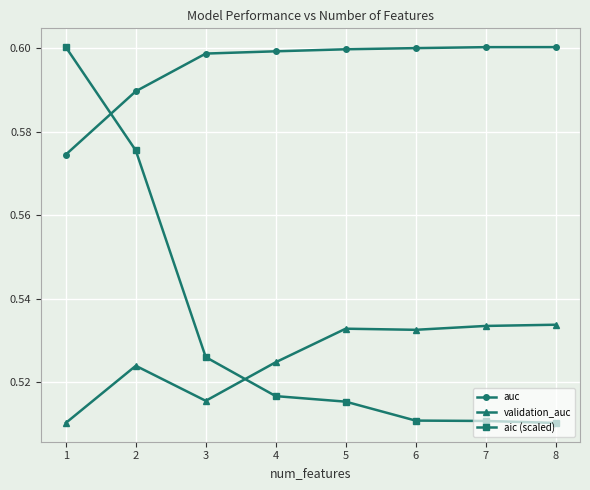

How many validation_auc values are between 0 and 1?

8